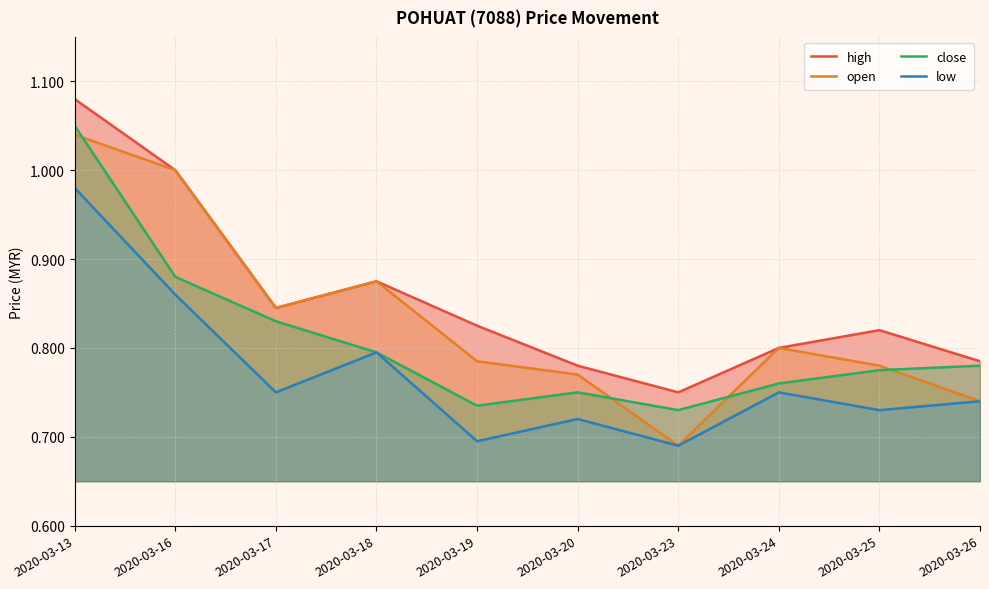

Reading left to right, extract all data points from this chart.

high: 2020-03-13=1.1	2020-03-16=1.0	2020-03-17=0.8	2020-03-18=0.9	2020-03-19=0.8	2020-03-20=0.8	2020-03-23=0.8	2020-03-24=0.8	2020-03-25=0.8	2020-03-26=0.8
open: 2020-03-13=1.0	2020-03-16=1.0	2020-03-17=0.8	2020-03-18=0.9	2020-03-19=0.8	2020-03-20=0.8	2020-03-23=0.7	2020-03-24=0.8	2020-03-25=0.8	2020-03-26=0.7
close: 2020-03-13=1.1	2020-03-16=0.9	2020-03-17=0.8	2020-03-18=0.8	2020-03-19=0.7	2020-03-20=0.8	2020-03-23=0.7	2020-03-24=0.8	2020-03-25=0.8	2020-03-26=0.8
low: 2020-03-13=1.0	2020-03-16=0.9	2020-03-17=0.8	2020-03-18=0.8	2020-03-19=0.7	2020-03-20=0.7	2020-03-23=0.7	2020-03-24=0.8	2020-03-25=0.7	2020-03-26=0.7